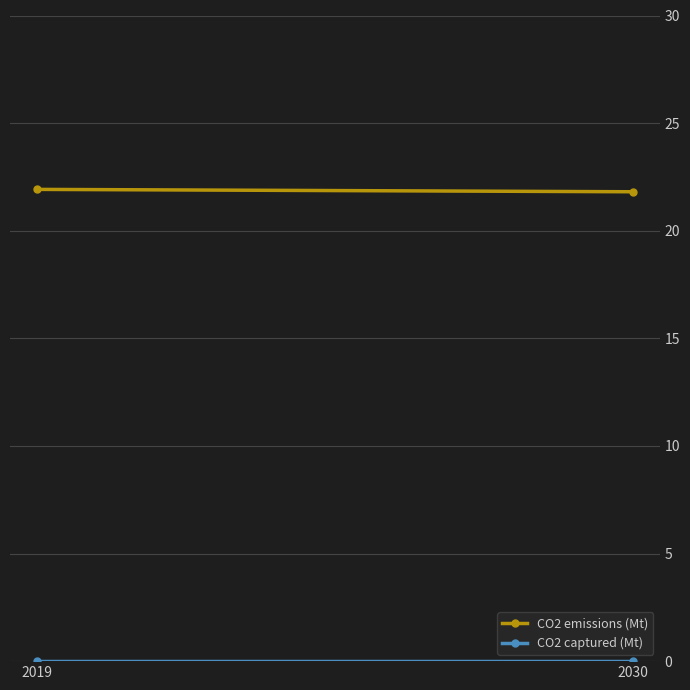

Which category has the highest value in the CO2 emissions (Mt) series?

2019